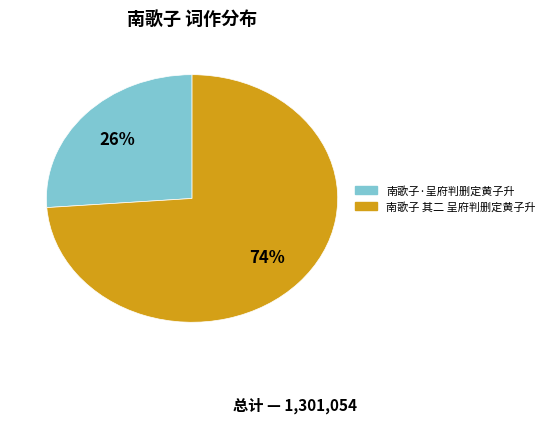

The 南歌子 其二 呈府判删定黄子升 slice represents 74% of the pie. True or false?

True